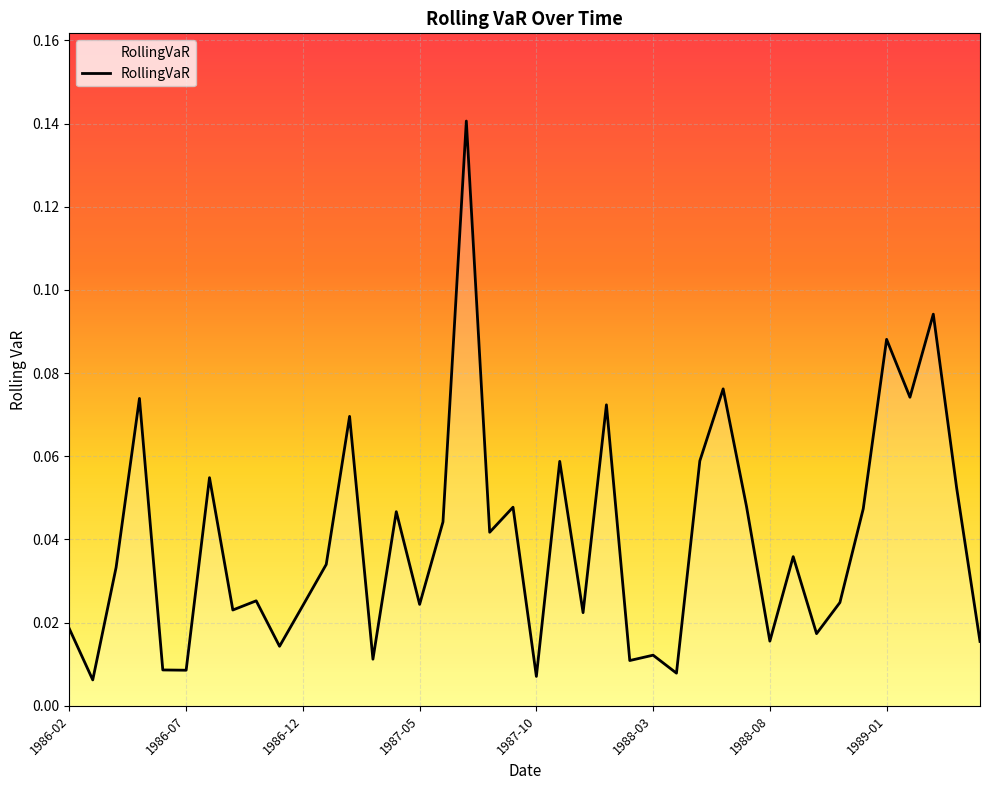

What is the sum of all values?

1.6